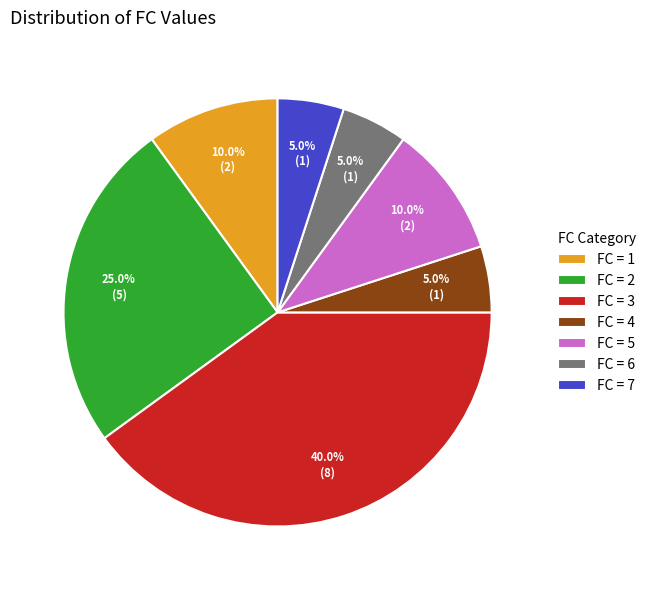

What is the total percentage of FC = 3 and FC = 1?

50.0%